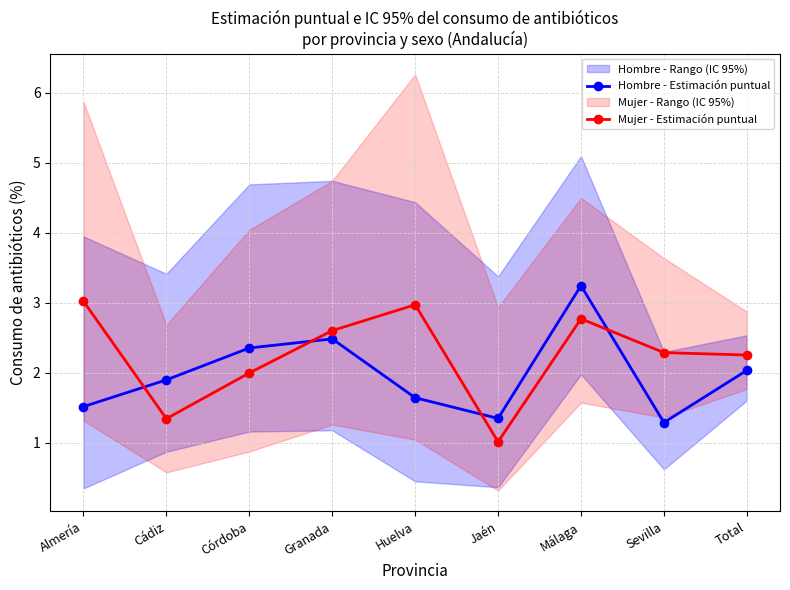

Where is Hombre - Estimación puntual nearest to the value 2?

Total